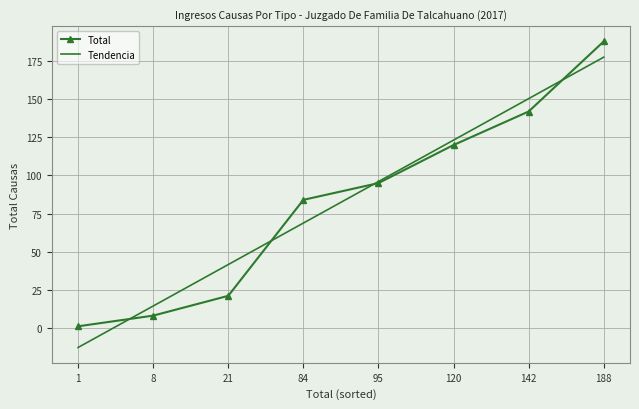

True or false: Total has more than 1 points higher than both neighbors.

False